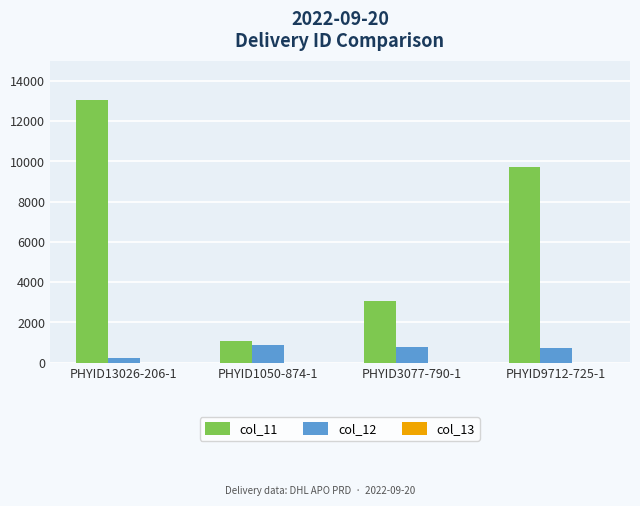

What is the maximum value for col_11?

13026